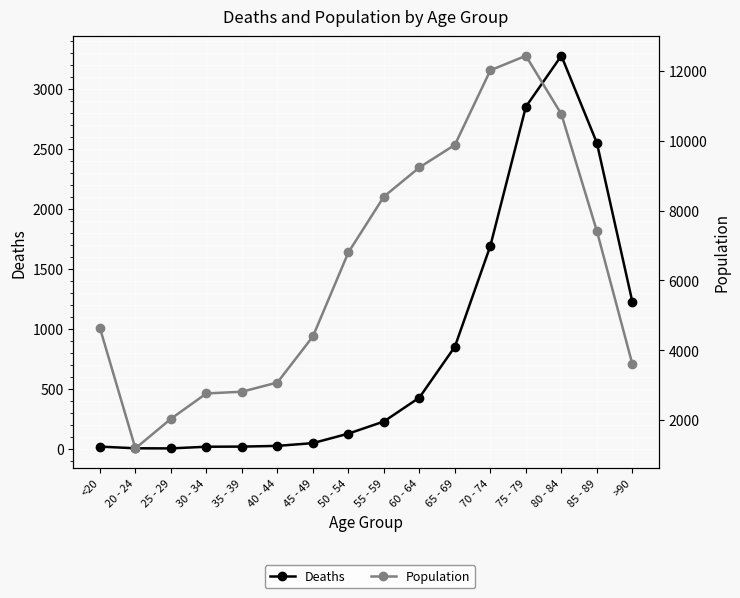

At which category does Population reach its first local peak?

75 - 79